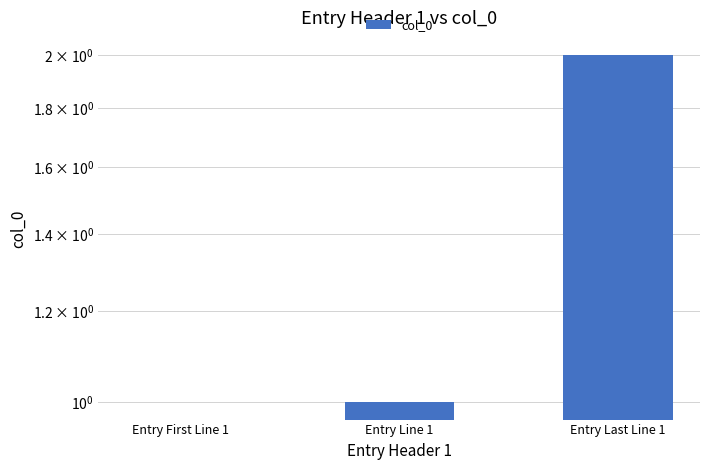

What is the average value?

1